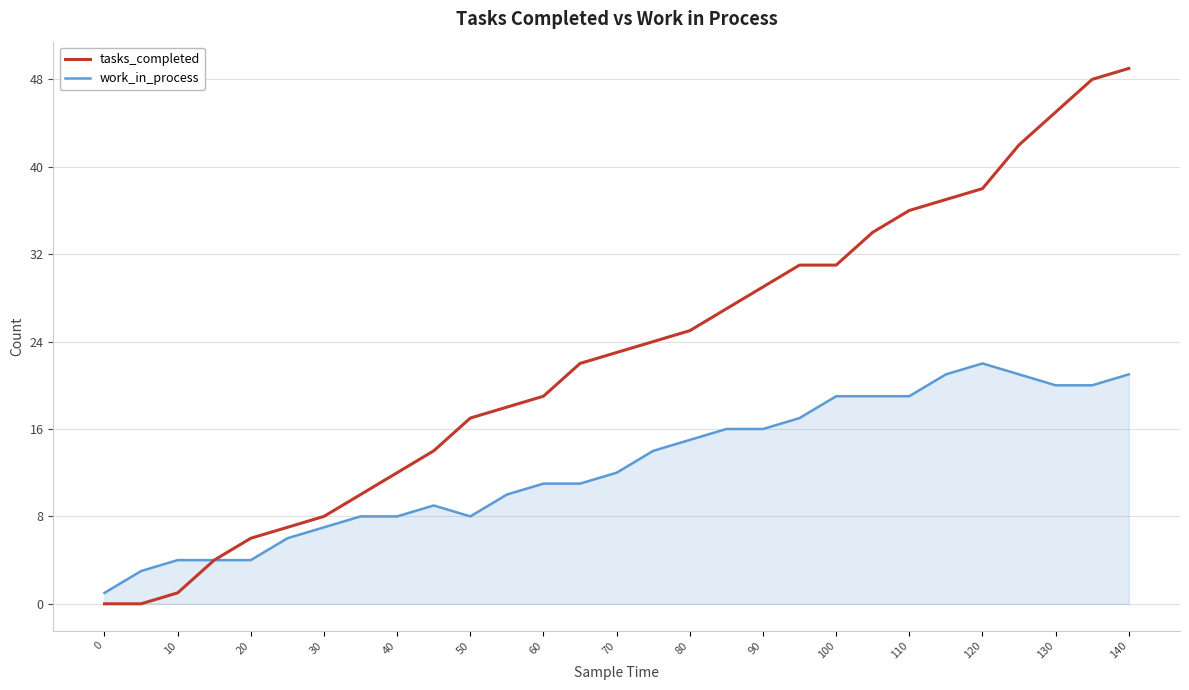

What is the highest value of the work_in_process series?

22